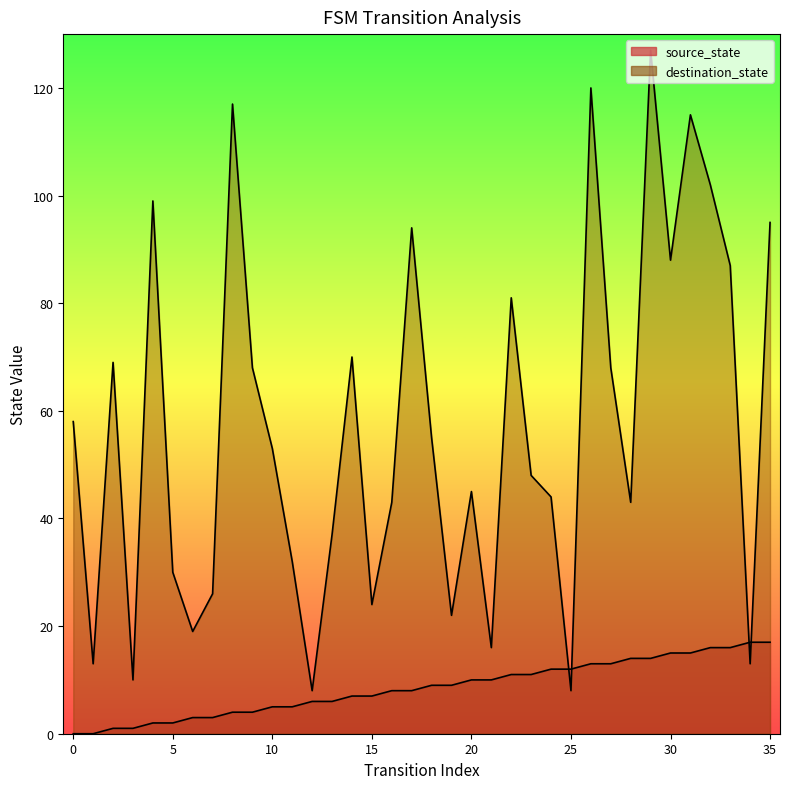

How many values in the source_state series are below 9?

18